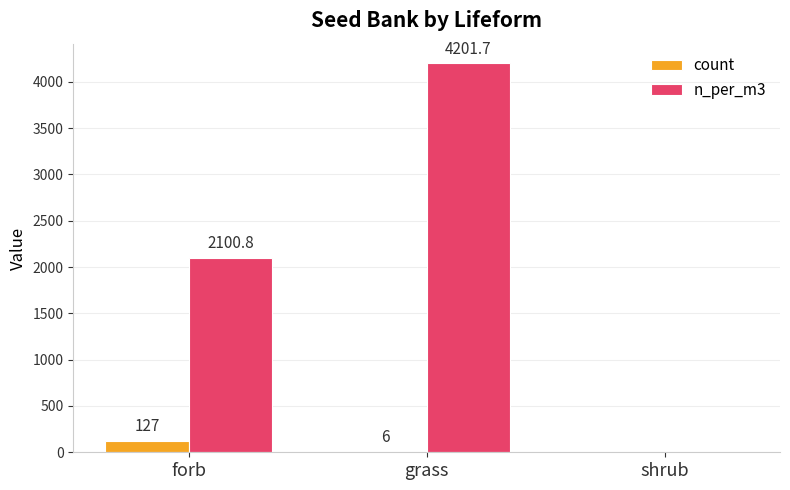

What are all the series names shown in the legend?

count, n_per_m3